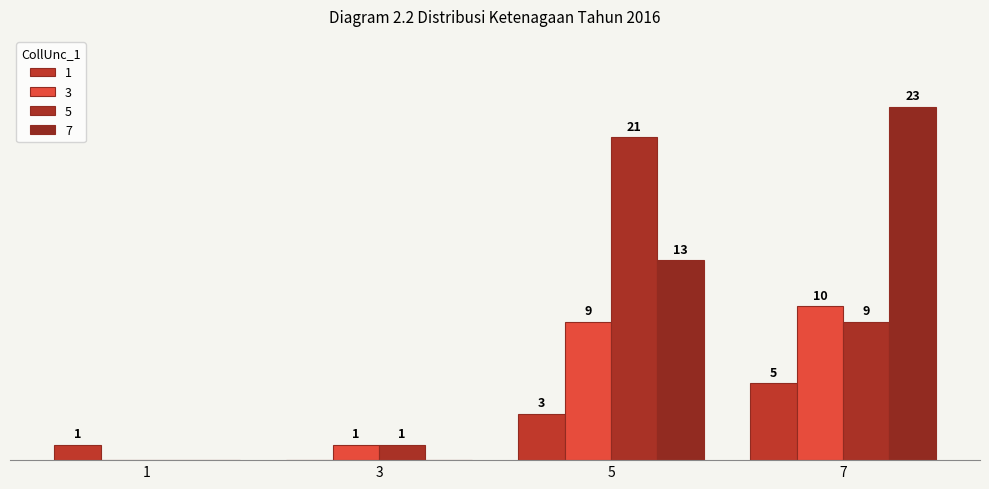

Rank the series at 5 from lowest to highest value.

1, 3, 7, 5